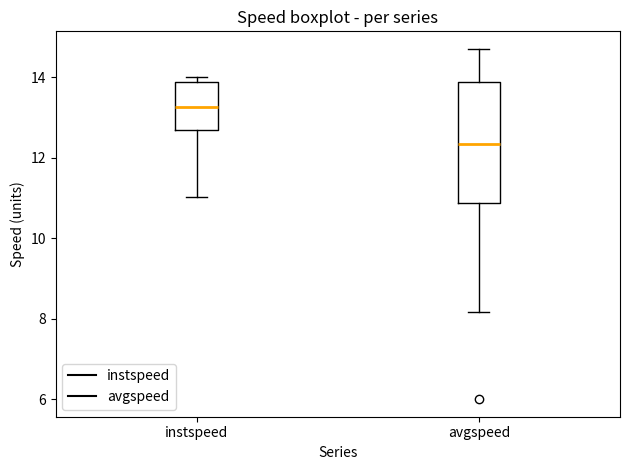

Which box has the highest median line?

instspeed